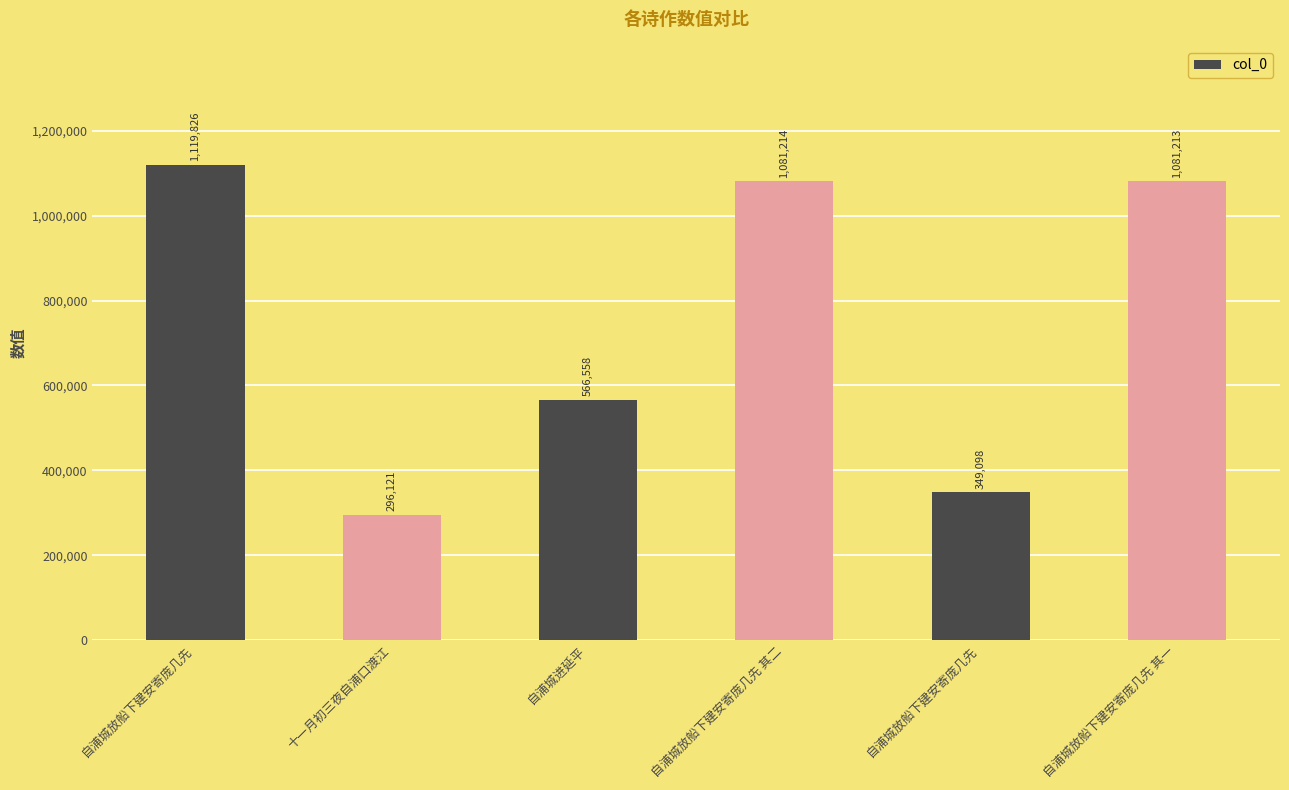

What is the label of the 1st bar from the right?

自浦城放船下建安寄庞几先 其一